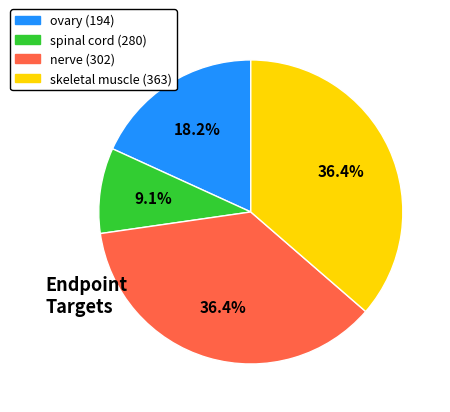

Is there any slice that represents more than half of the pie?

No